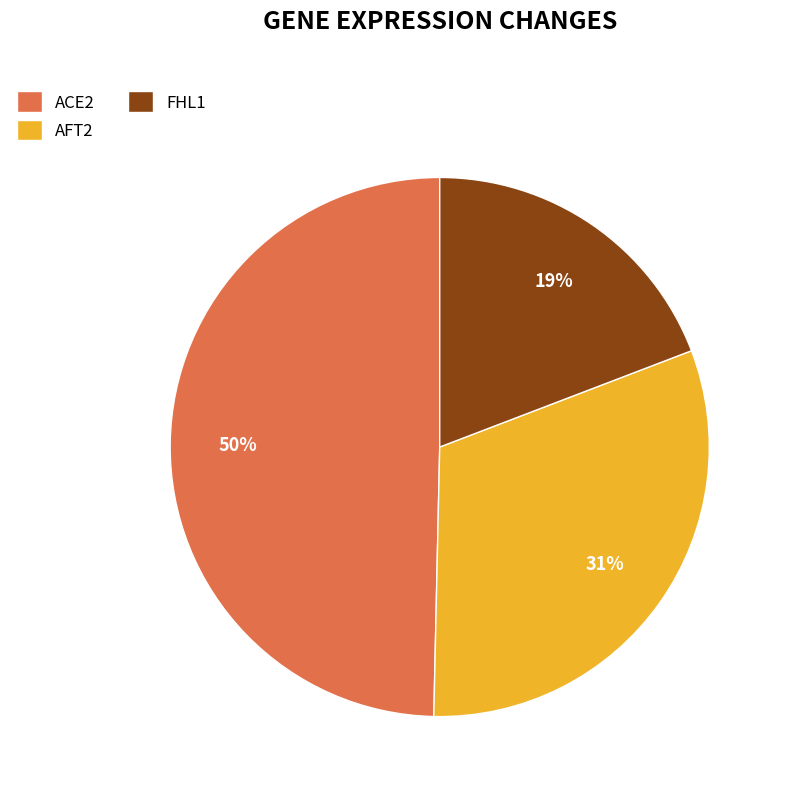

Rank the categories by value from lowest to highest.

FHL1, AFT2, ACE2